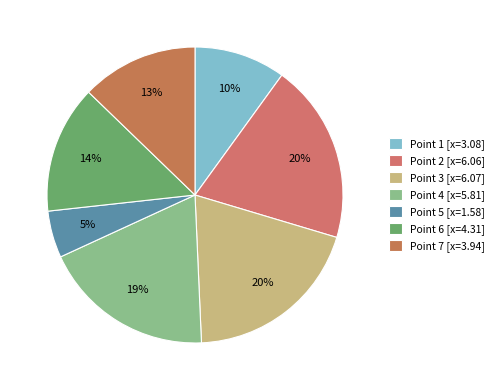

What is the smallest slice in the pie chart?

Point 5 [x=1.58]